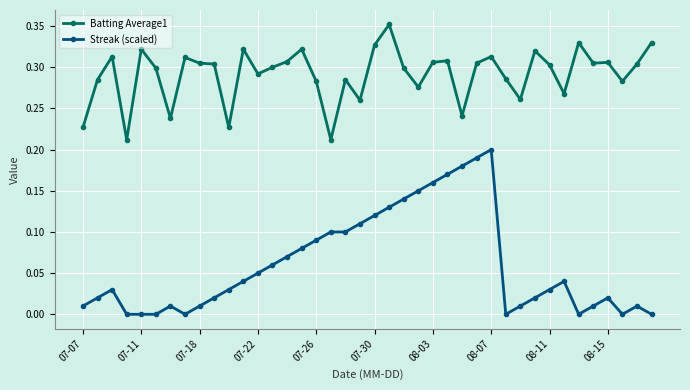

Which series has the largest total across all categories?

Batting Average1